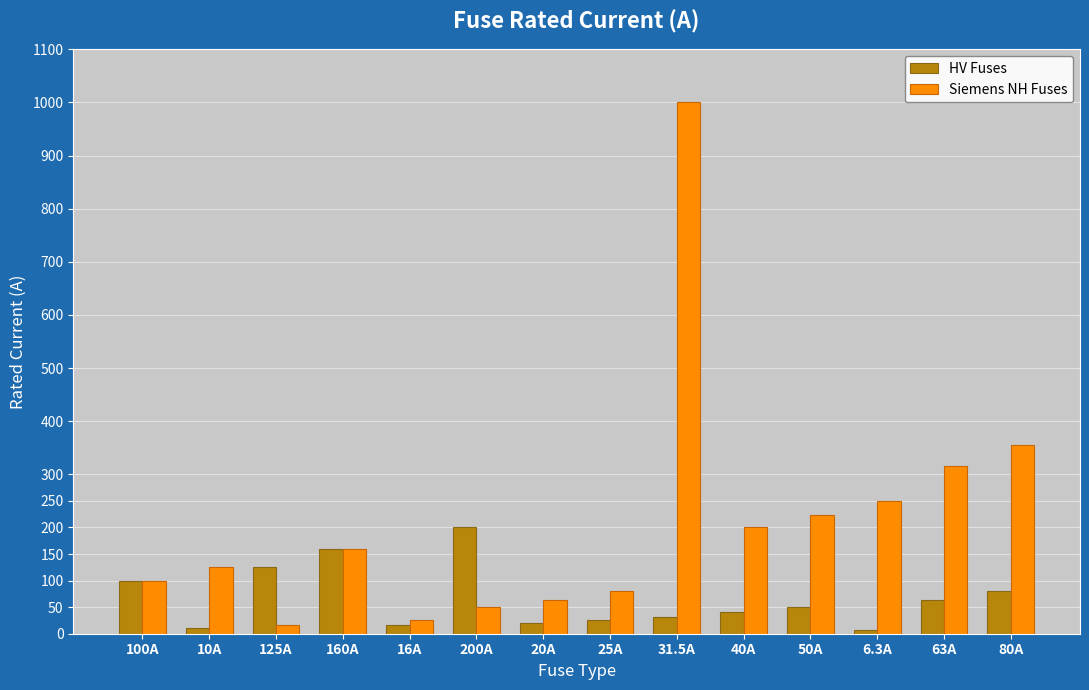

The value of HV Fuses at 200A is 200.0. True or false?

True